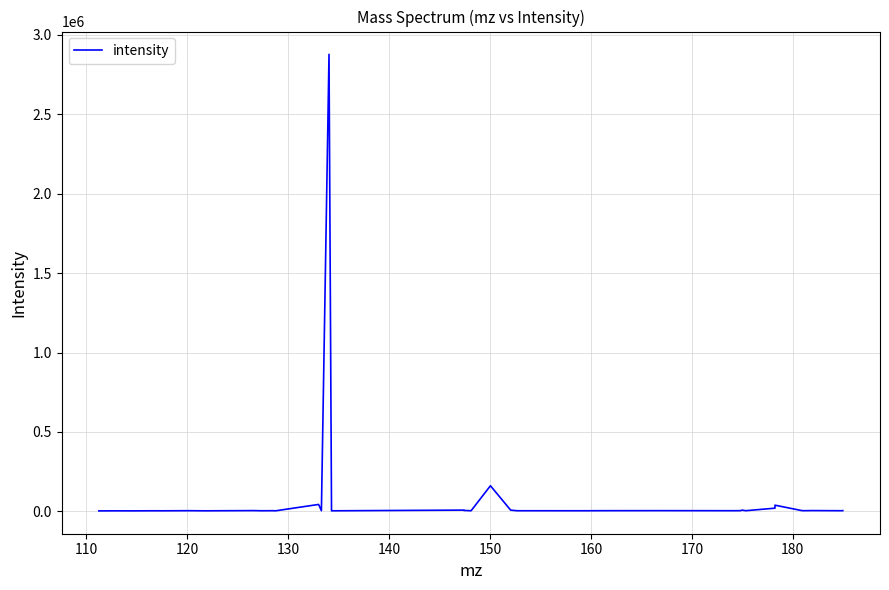

What is the maximum value shown in the chart?

2876891.3